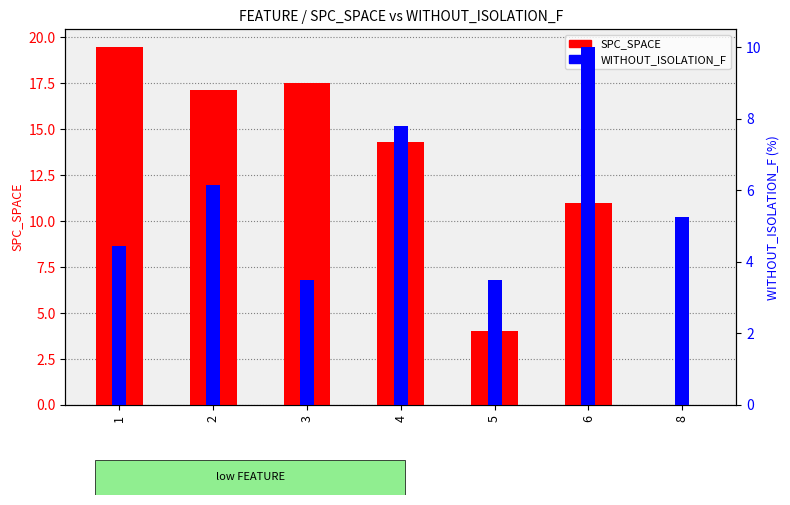

What is the spread (max minus min) of values at 6?

1.0